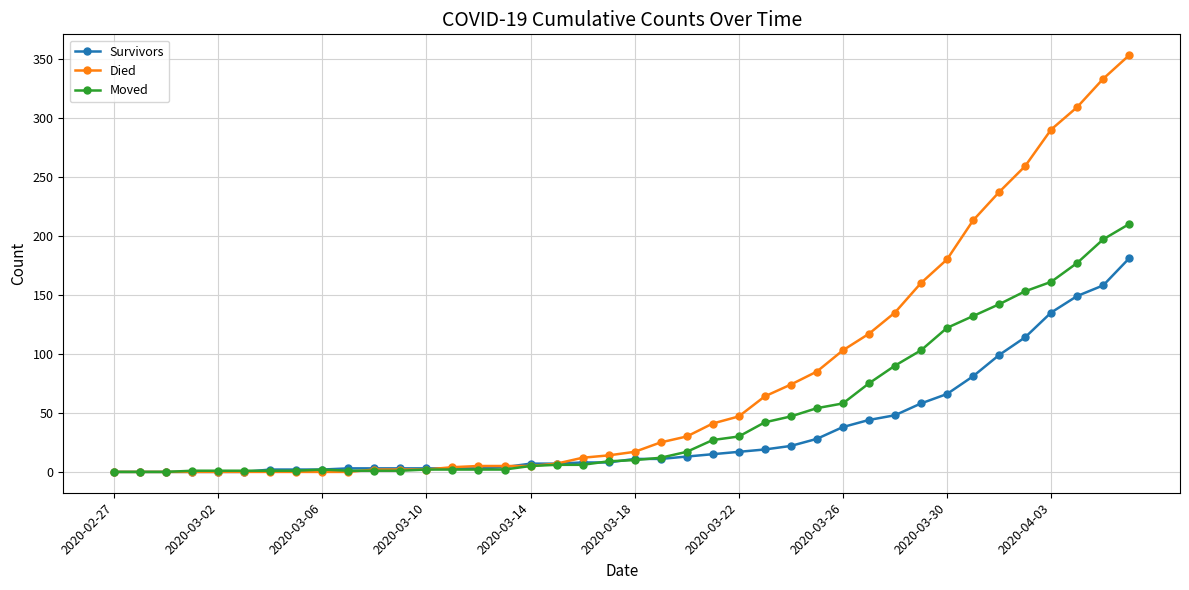

How many categories are shown in the chart?

40